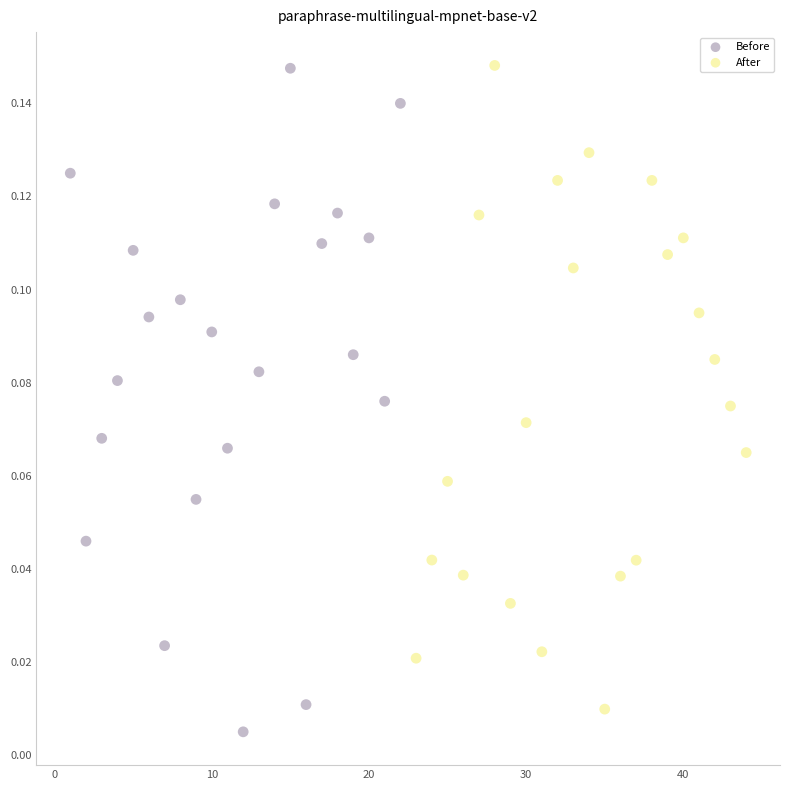

What are all the series names shown in the legend?

Before, After